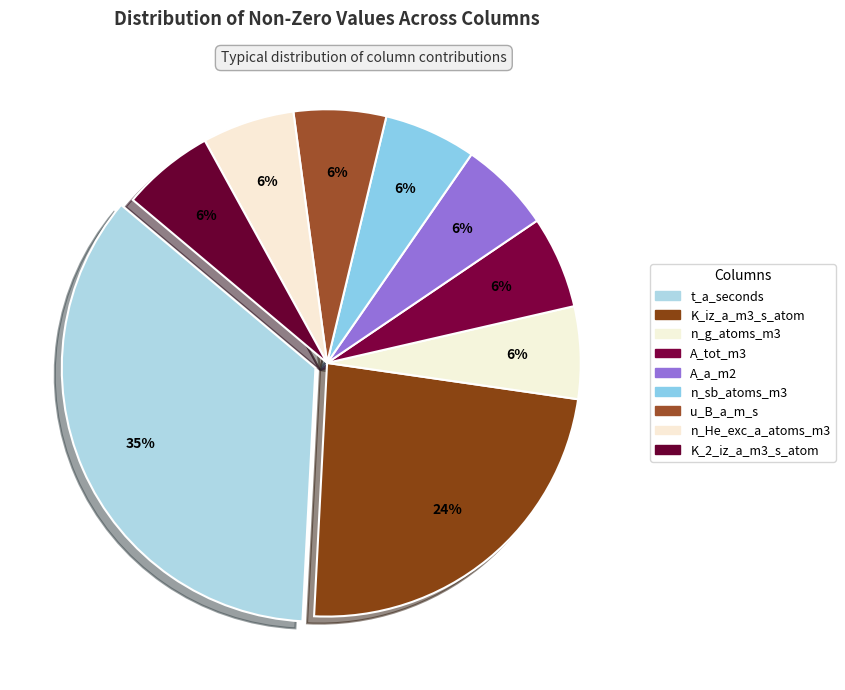

What is the change in value from t_a_seconds to K_2_iz_a_m3_s_atom?

-5